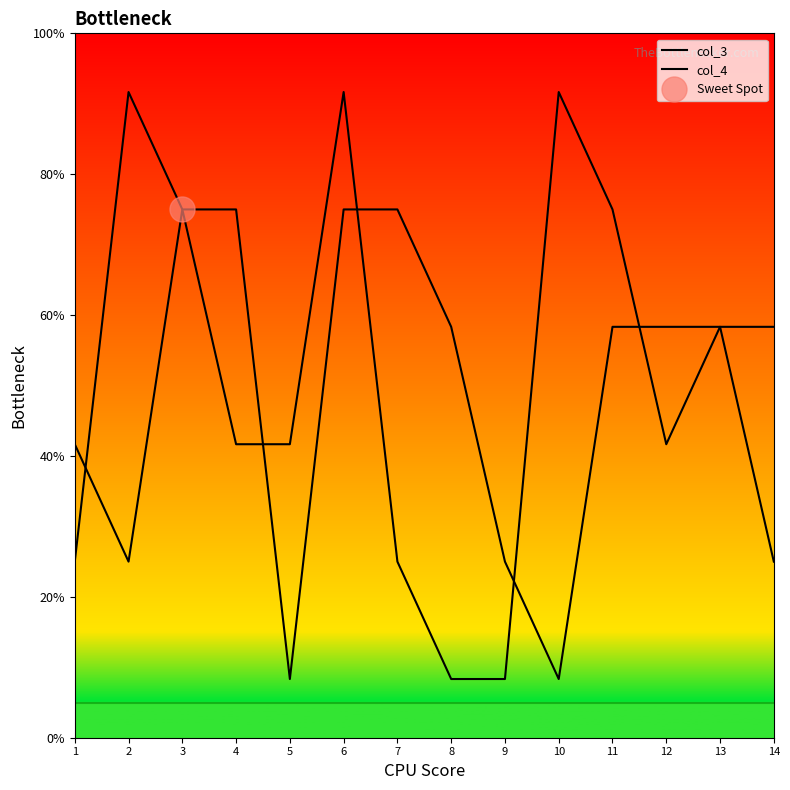

Reading left to right, extract all data points from this chart.

col_3: 25.0	91.7	75.0	75.0	8.3	75.0	75.0	58.3	25.0	8.3	58.3	58.3	58.3	25.0
col_4: 41.7	25.0	75.0	41.7	41.7	91.7	25.0	8.3	8.3	91.7	75.0	41.7	58.3	58.3